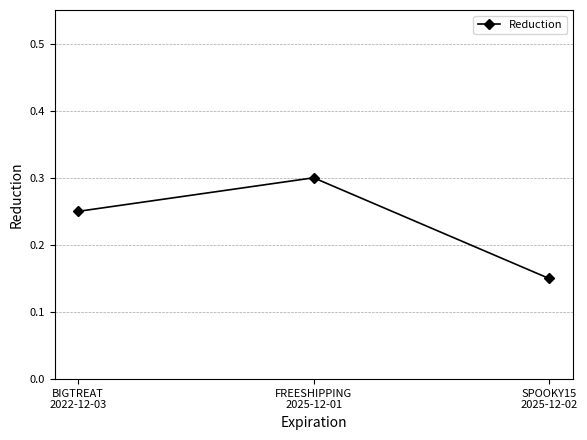

Rank the categories by value from lowest to highest.

SPOOKY15
2025-12-02, BIGTREAT
2022-12-03, FREESHIPPING
2025-12-01